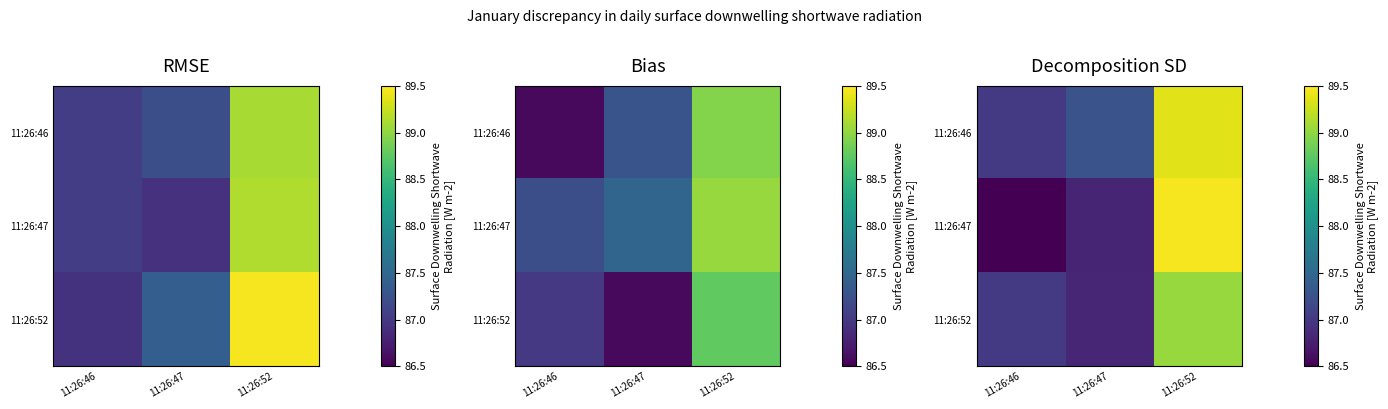

How many data points does each series have?

3